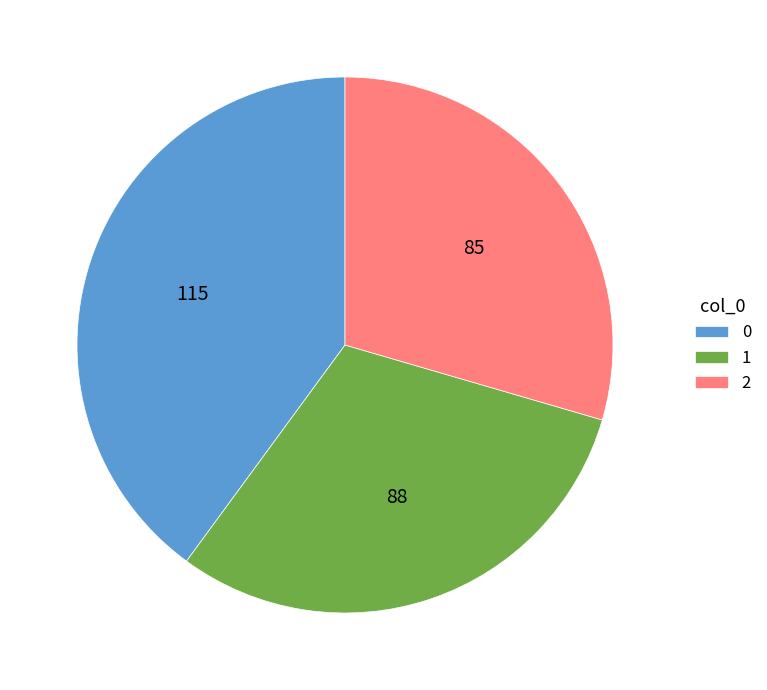

What is the ratio of the value at 2 to the value at 0?

0.7